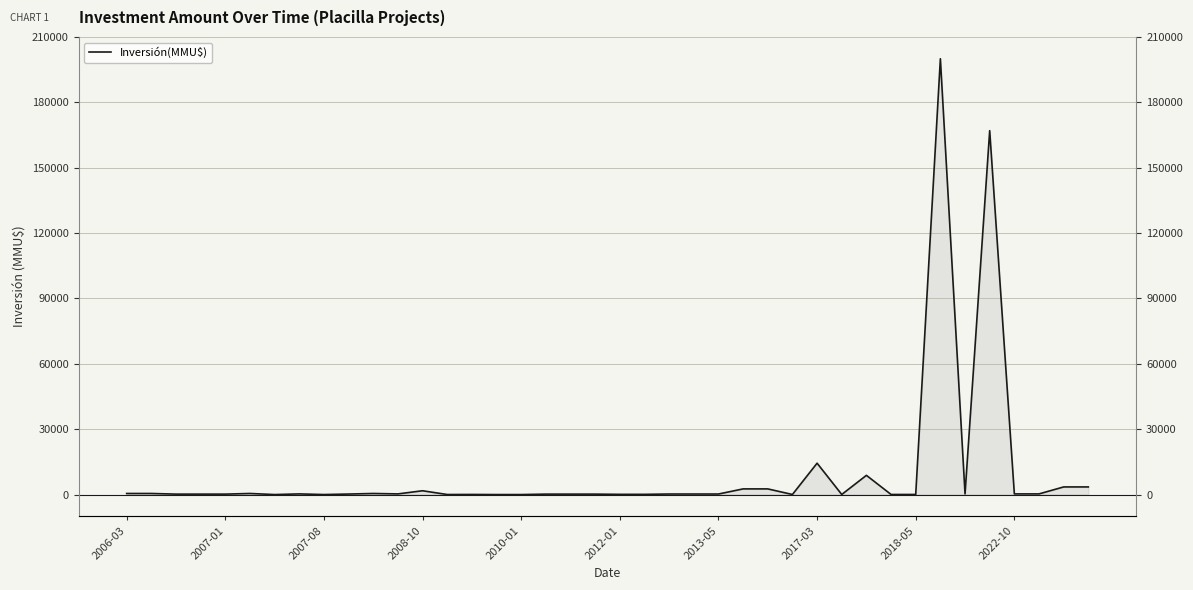

Between 2007-01 and 22, which is larger?

2007-01